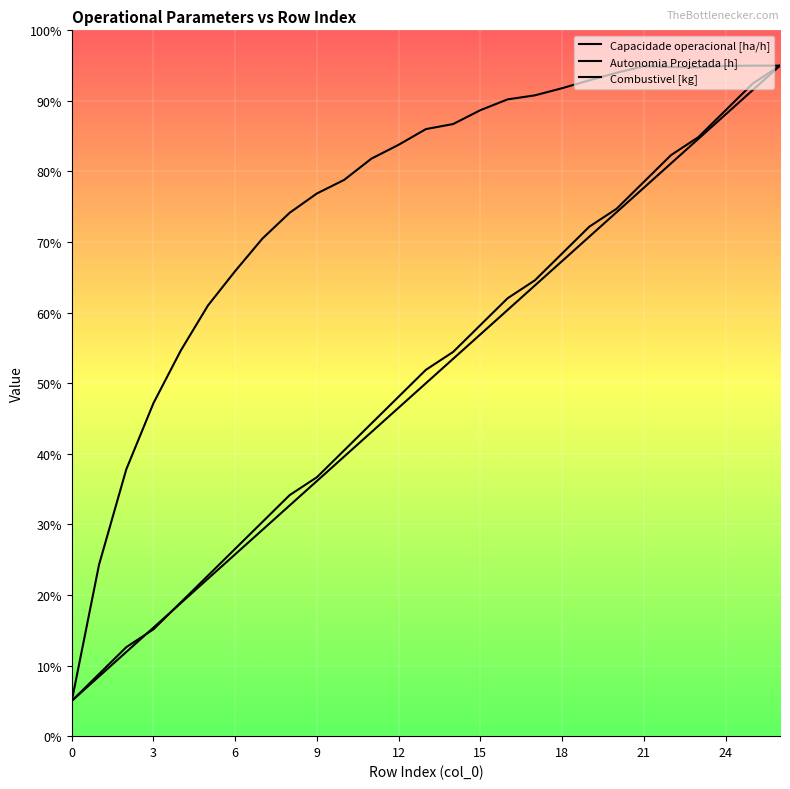

Where does the Capacidade operacional [ha/h] series first go above 8?

11